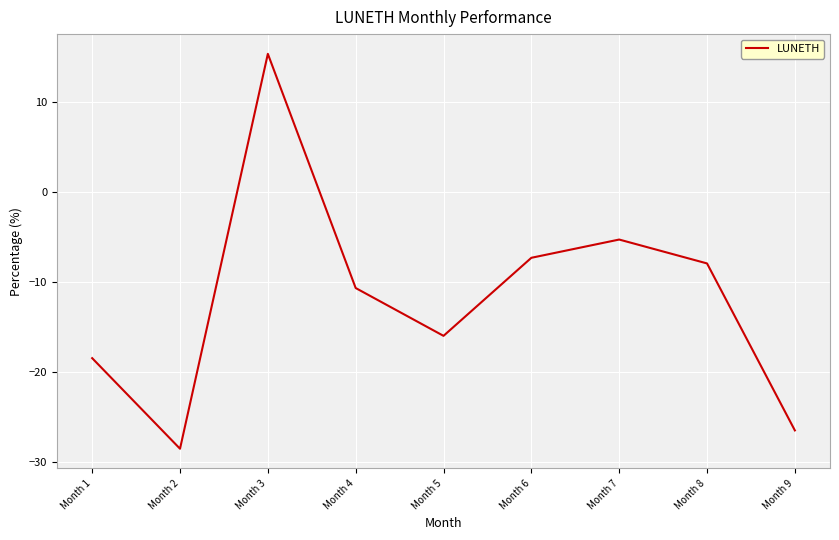

At which label is the value closest to -6?

Month 7